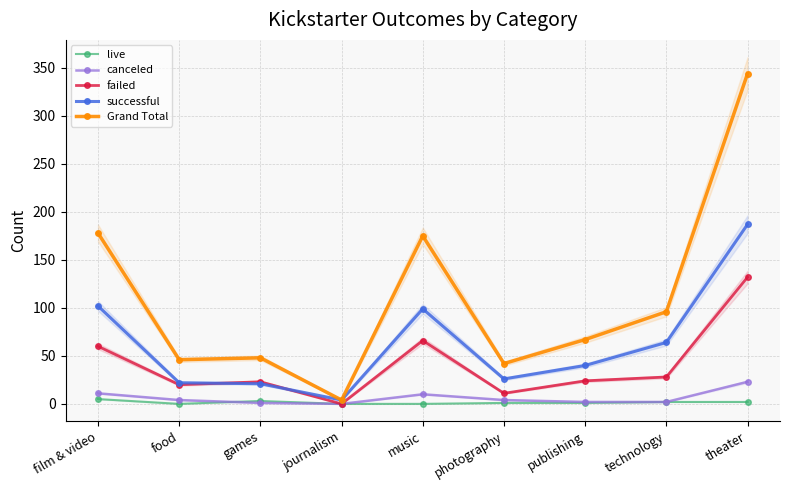

Reading left to right, what are all the values shown in this chart?

live: 5	0	3	0	0	1	1	2	2
canceled: 11	4	1	0	10	4	2	2	23
failed: 60	20	23	0	66	11	24	28	132
successful: 102	22	21	4	99	26	40	64	187
Grand Total: 178	46	48	4	175	42	67	96	344